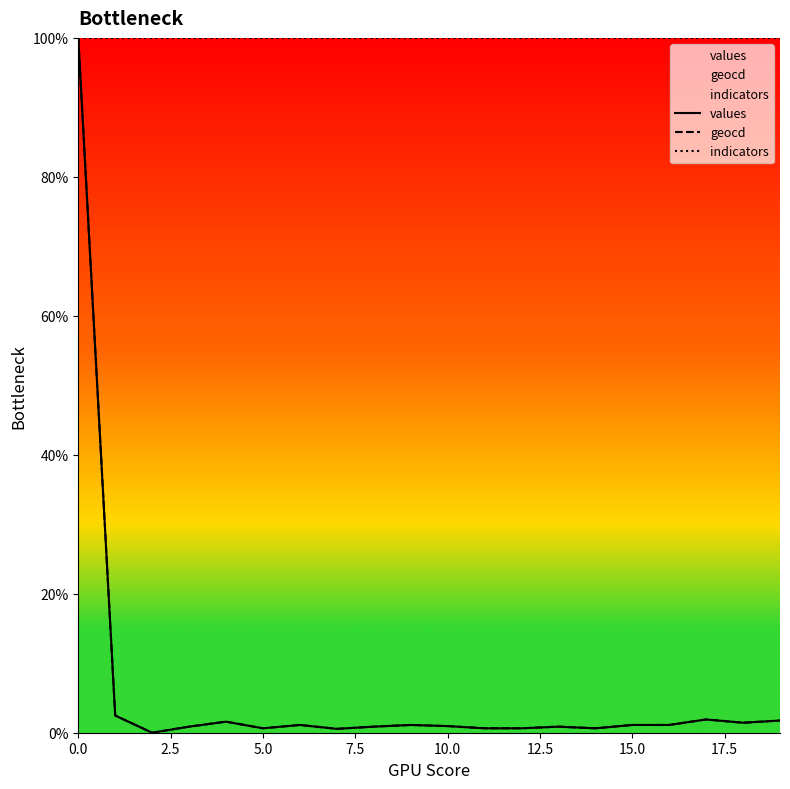

What is the greatest value displayed?

100.0